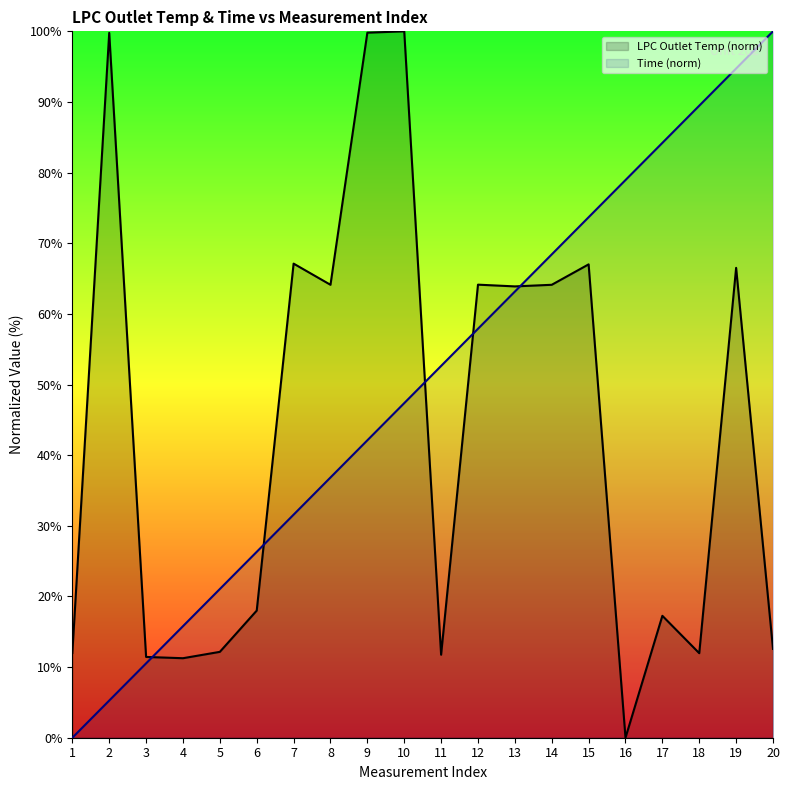

At how many categories does at least one series exceed 39?

15